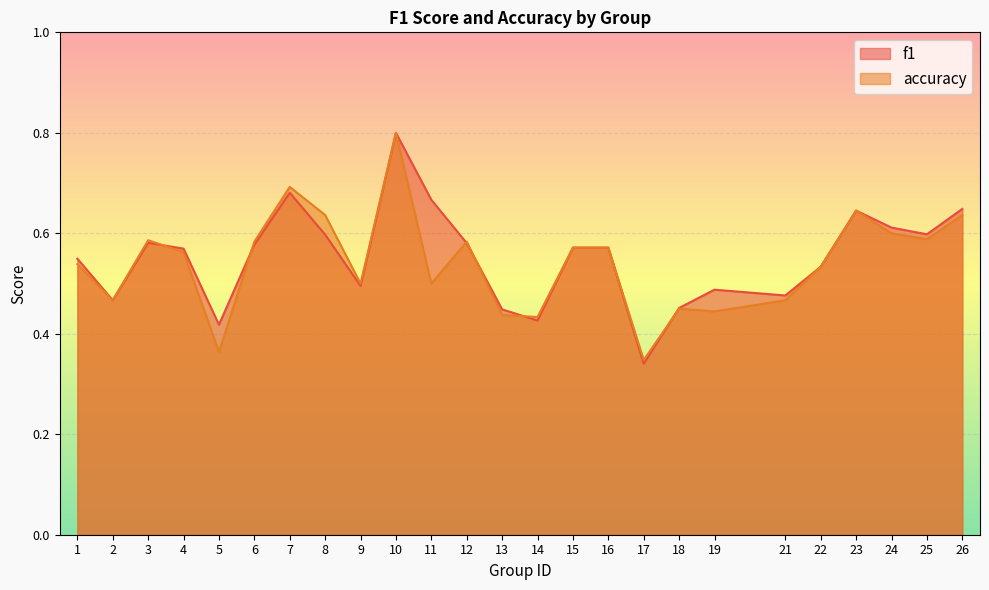

True or false: accuracy has more than 0 points higher than both neighbors.

True